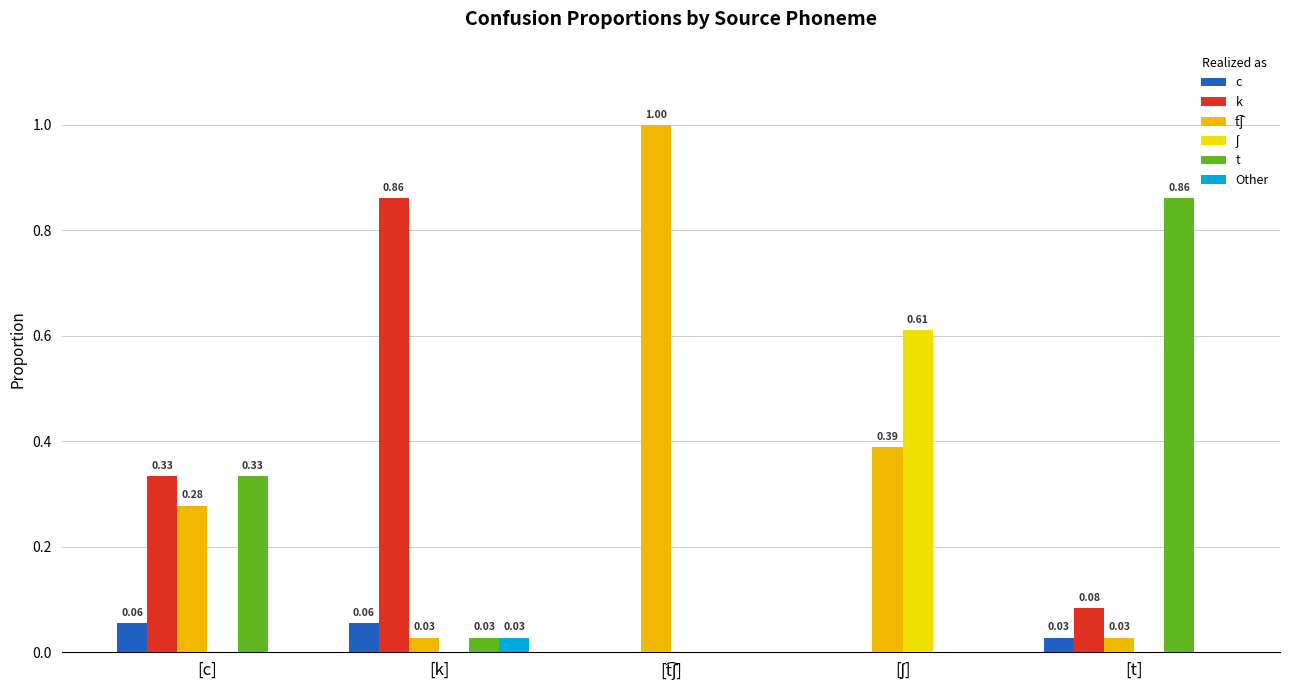

What is the greatest value displayed?

1.0